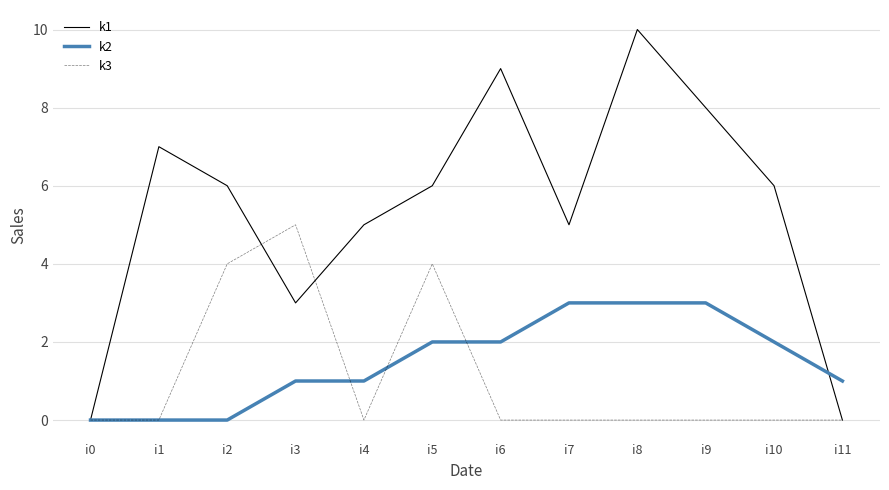

Which series has the widest spread of values?

k1